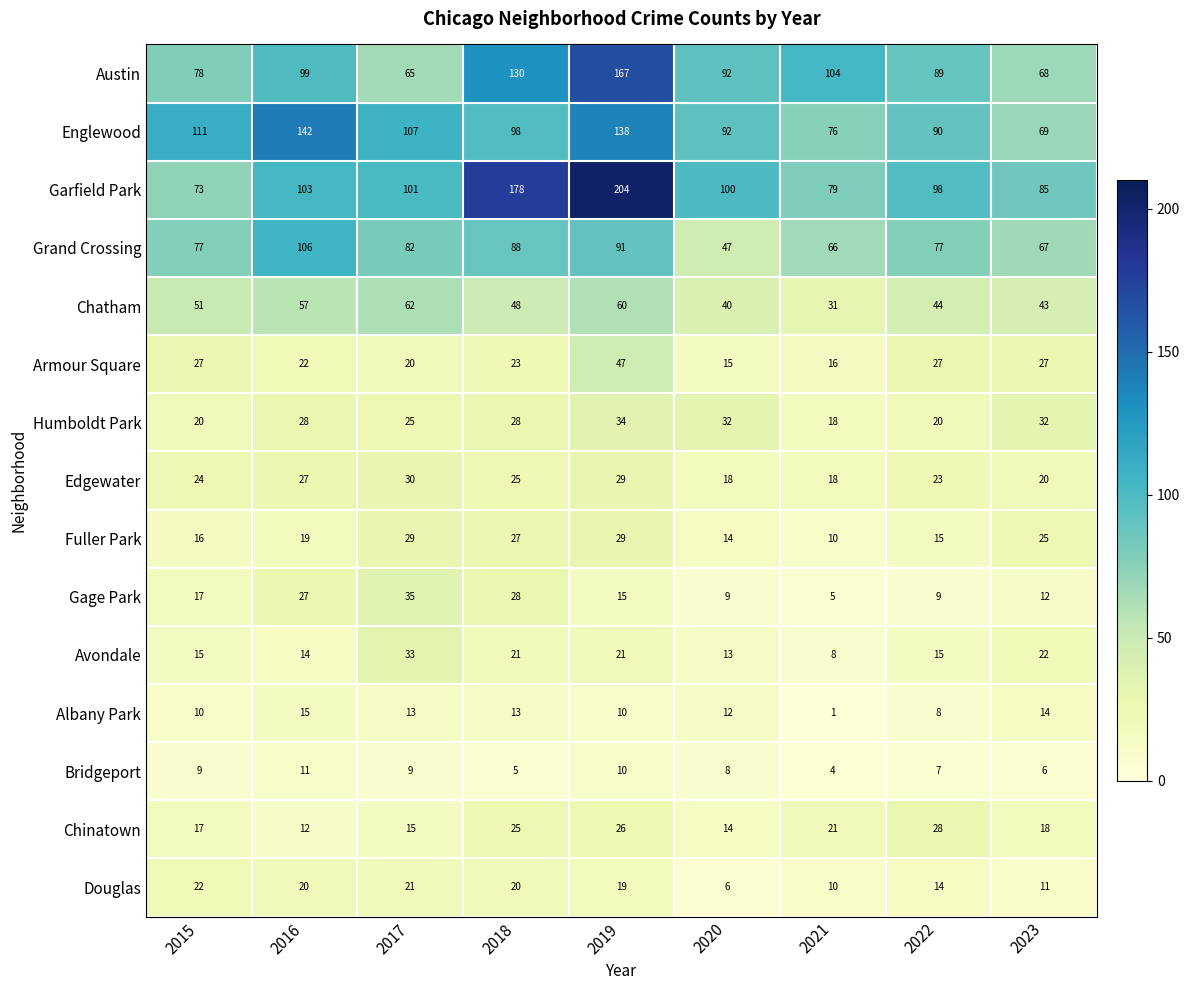

What is the total value across all series at 2020?

512